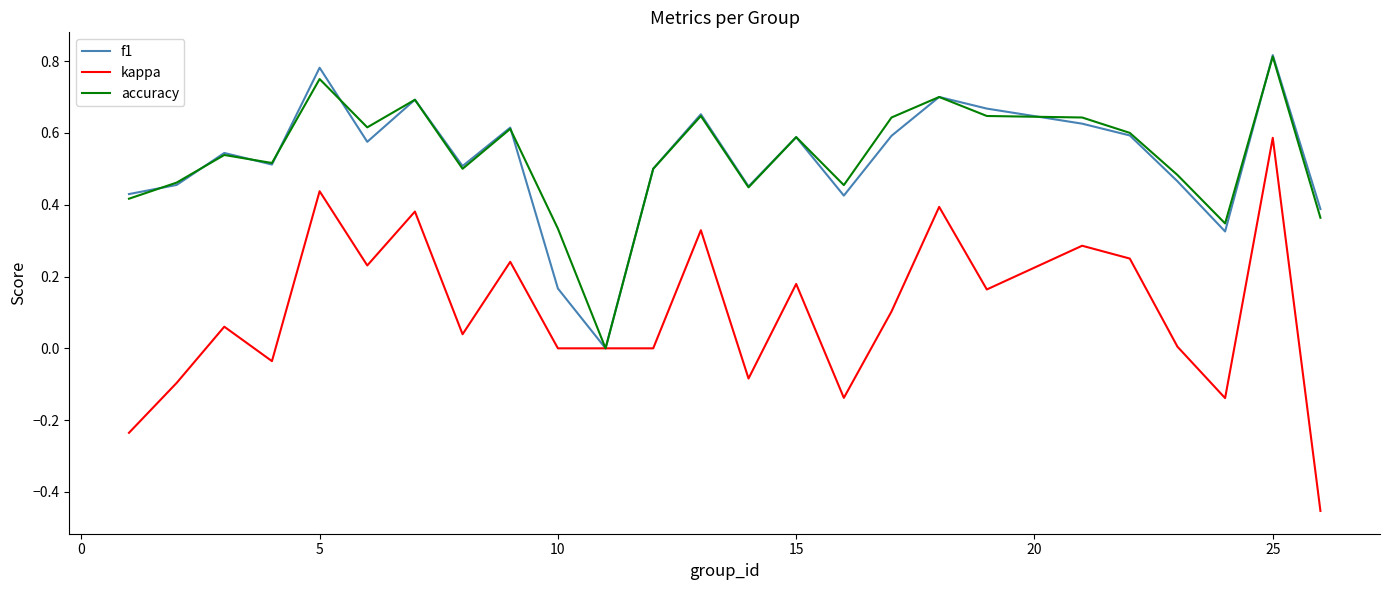

Which series has the widest spread of values?

kappa